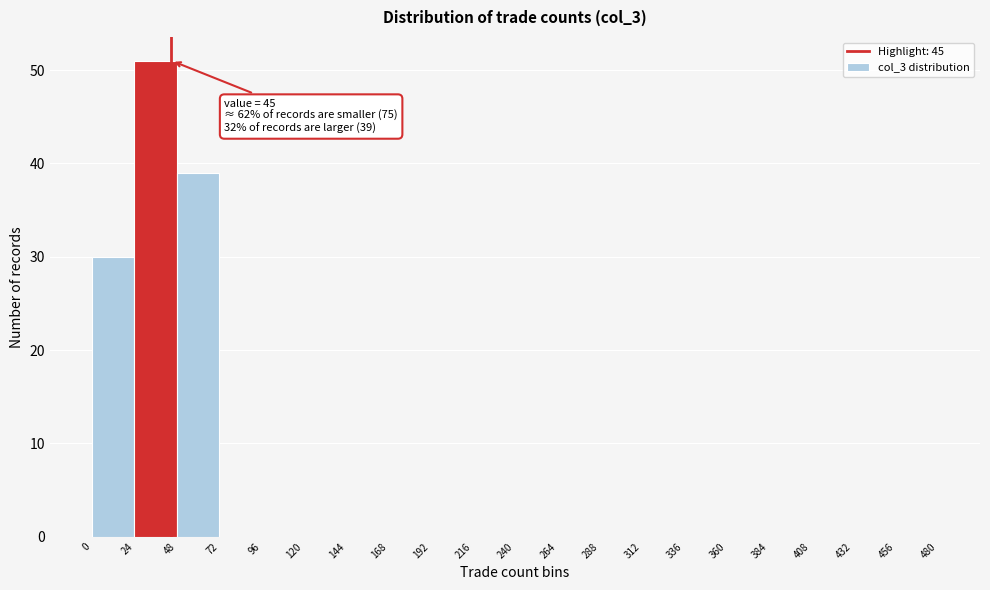

Over which range of the x-axis is the bar tallest?

24 to 48